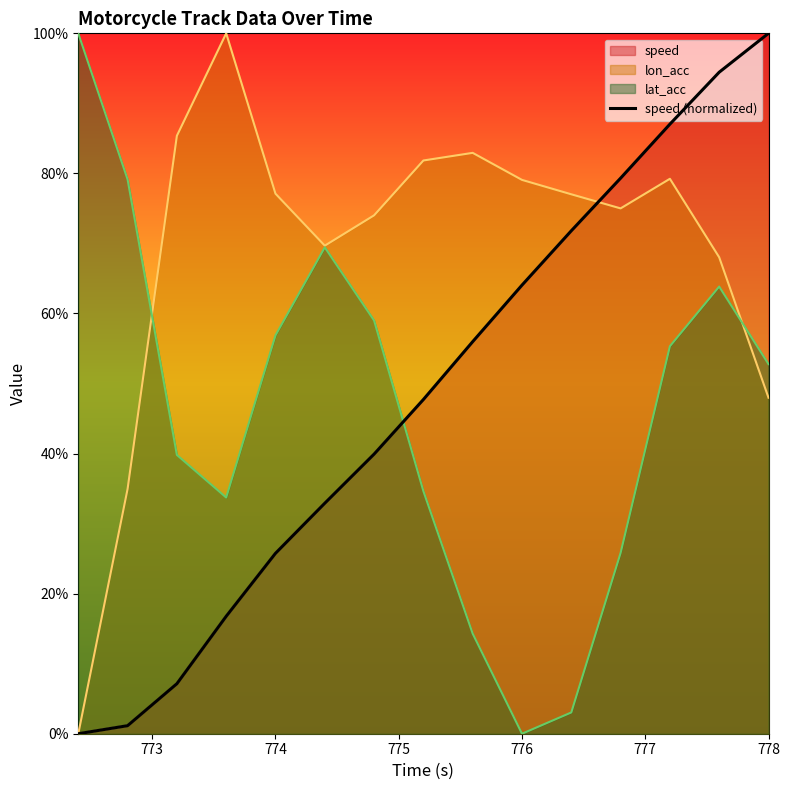

What is the sum of all values?

724.0